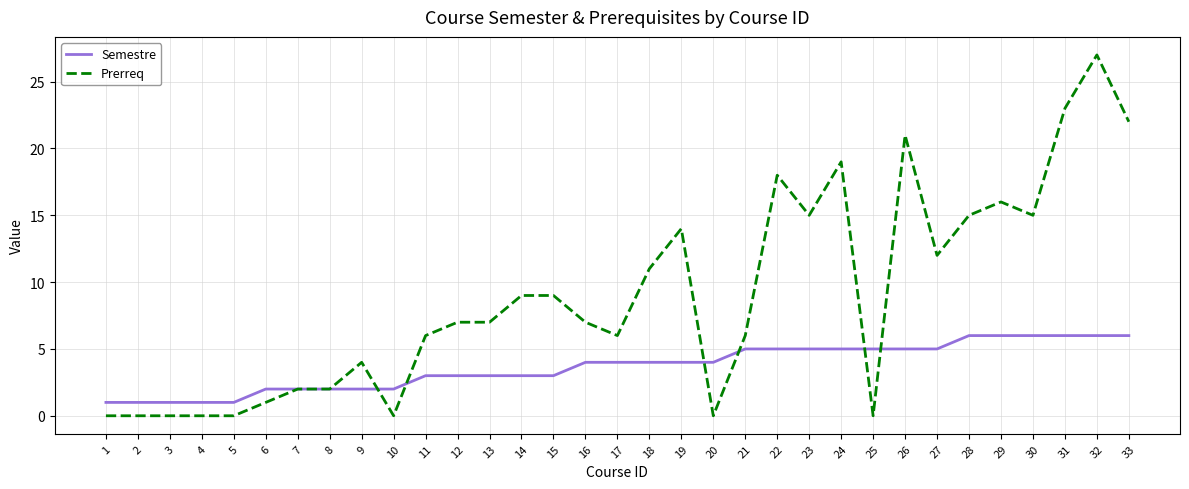

Is the value of Prerreq at 20 greater than the value of Semestre at 2?

No